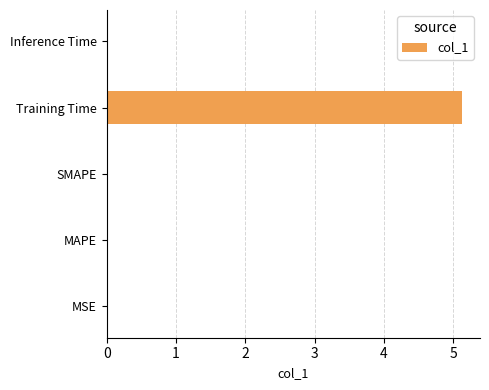

True or false: the data shows 8.6 at Training Time.

False